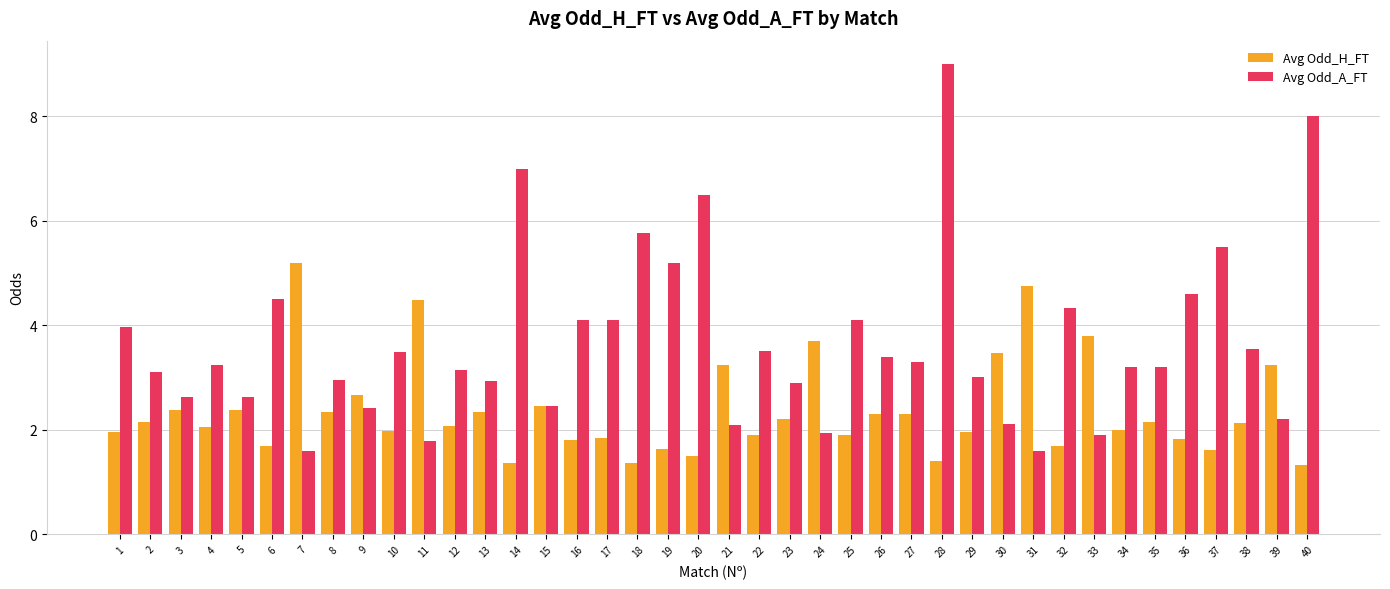

What is the spread (max minus min) of values at 33?

1.9